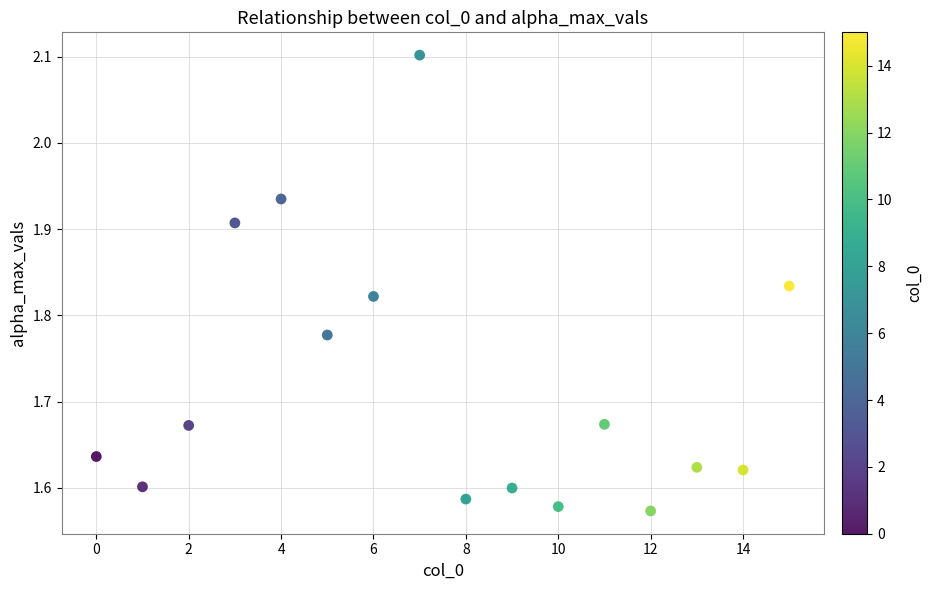

What is the range of Y values (max minus min)?

0.5